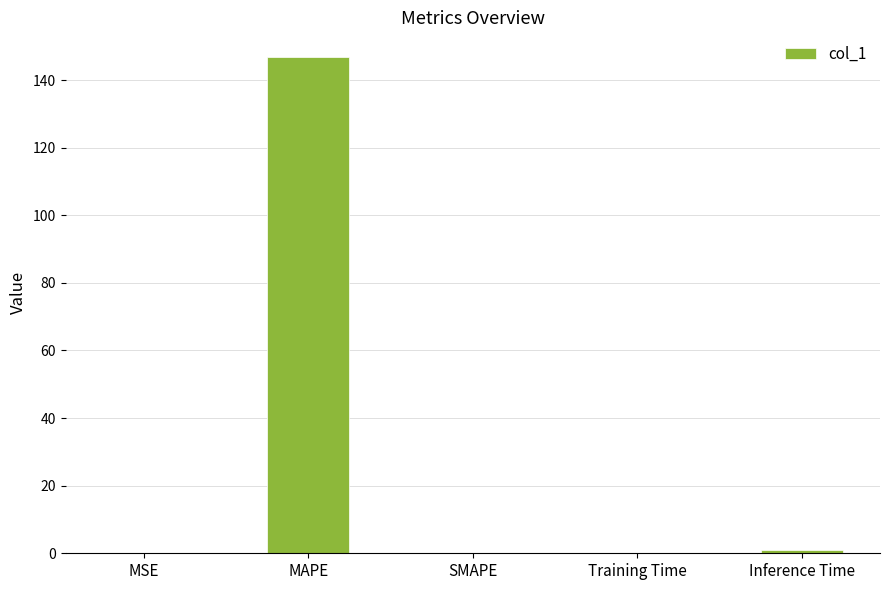

Which label corresponds to the largest value in the chart?

MAPE